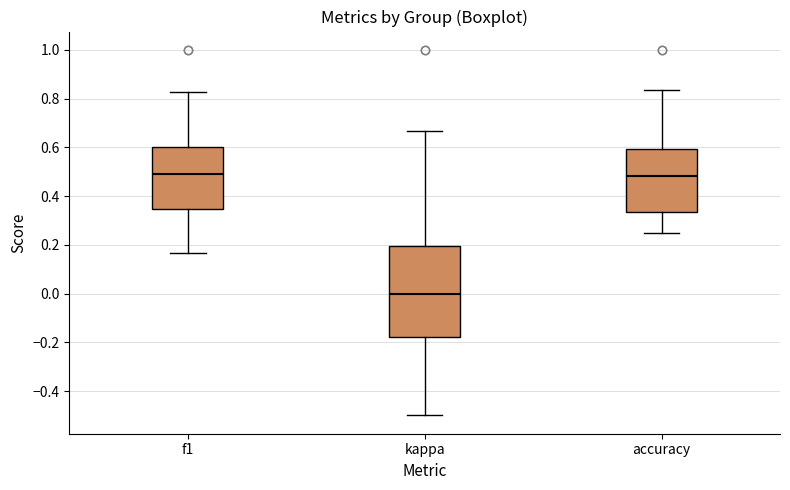

Where does the median line of the box for f1 sit on the y-axis? The values are not printed on the chart, so give them approximately, as read against the axis.

0.50